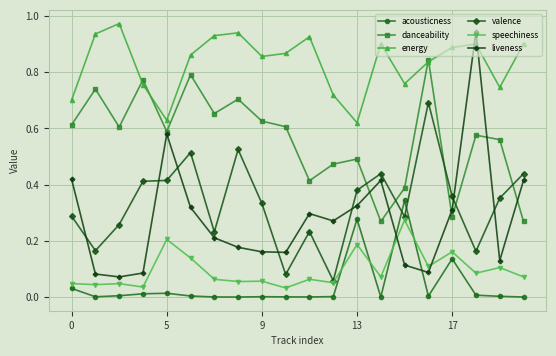

In energy, how many points are higher than both neighbors (excluding endpoints)?

5